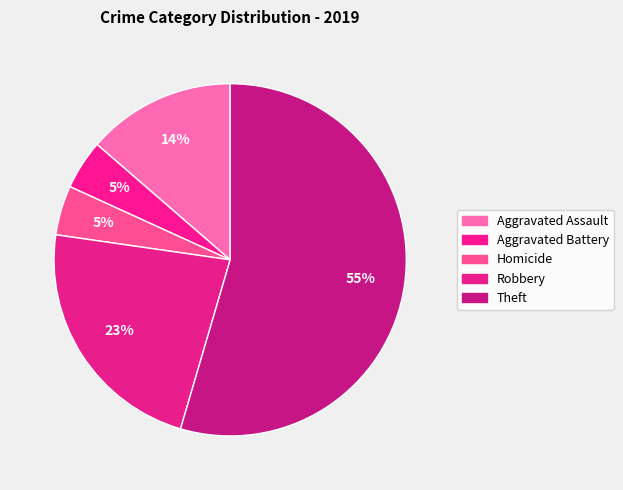

Count the number of slices in the pie.

5